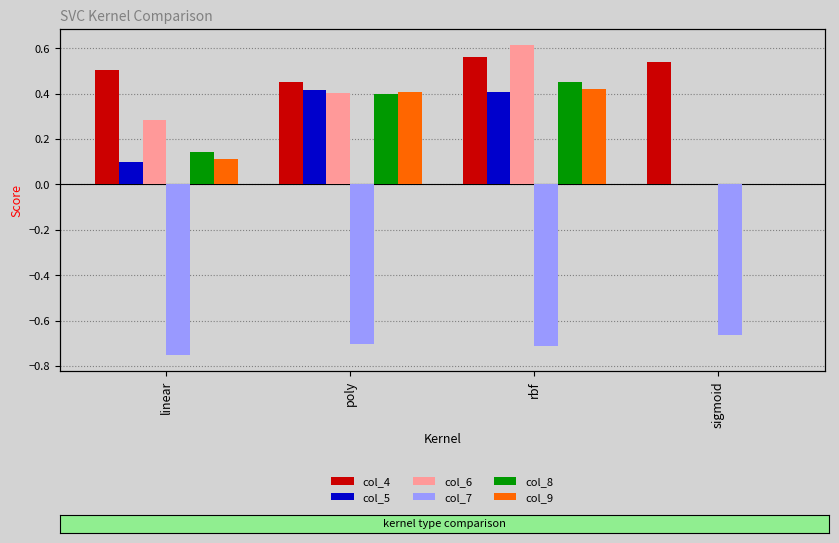

Reading left to right, transcribe all the data shown in this chart.

col_4: 0.5	0.5	0.6	0.5
col_5: 0.1	0.4	0.4	0.0
col_6: 0.3	0.4	0.6	0.0
col_7: -0.8	-0.7	-0.7	-0.7
col_8: 0.1	0.4	0.5	0.0
col_9: 0.1	0.4	0.4	0.0